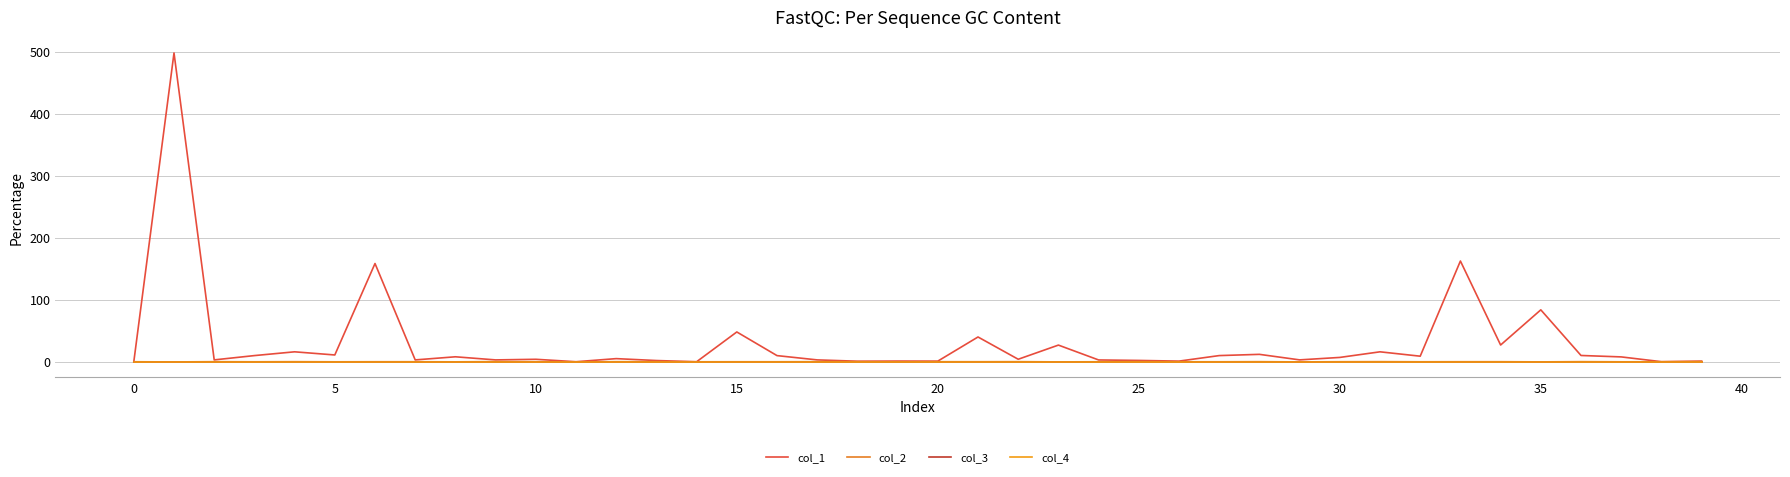

What is the difference between the maximum and second lowest values in the col_1 series?

497.7